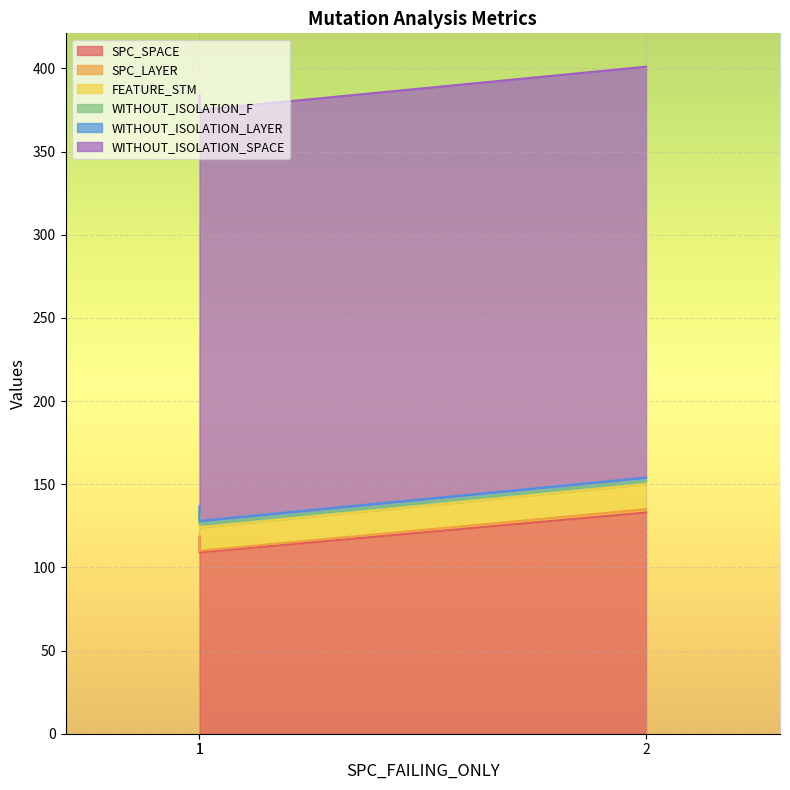

Which label corresponds to the smallest value in the chart?

1